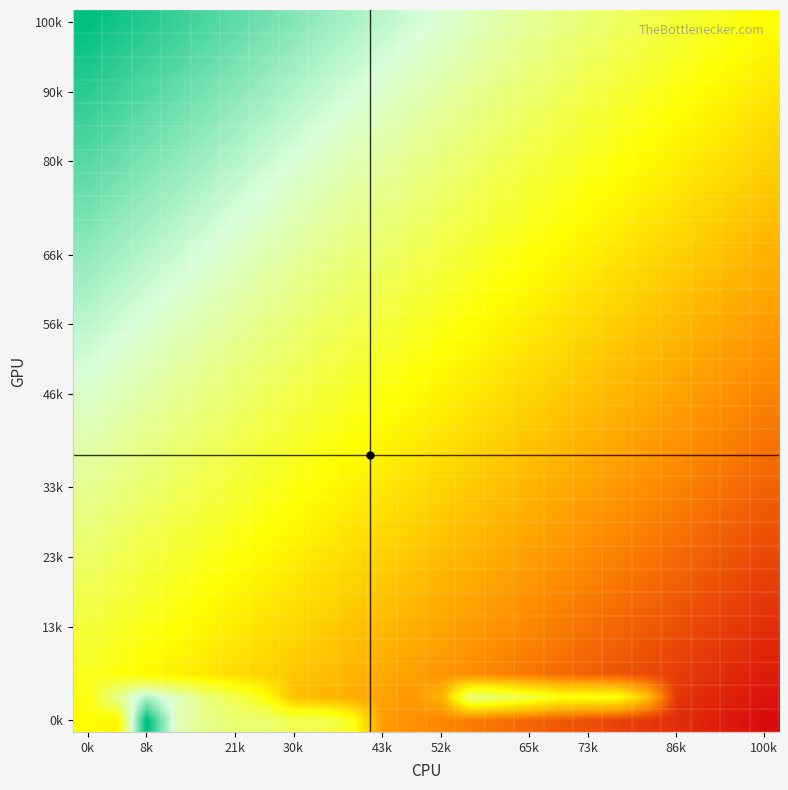

At which category is the sum across all series the highest?

0k